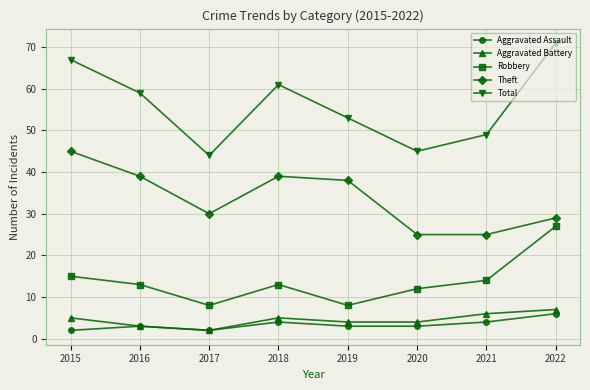

True or false: Theft has a value of 39 at 2016.

True